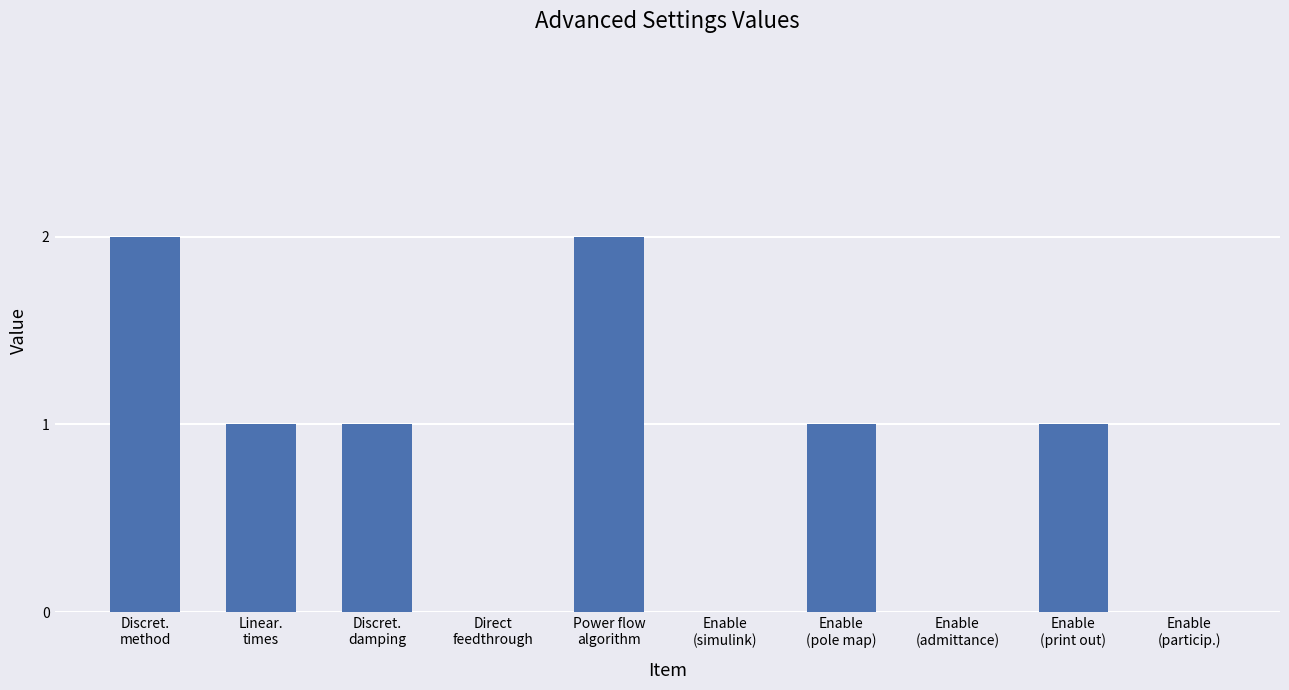

What is the greatest value displayed?

2